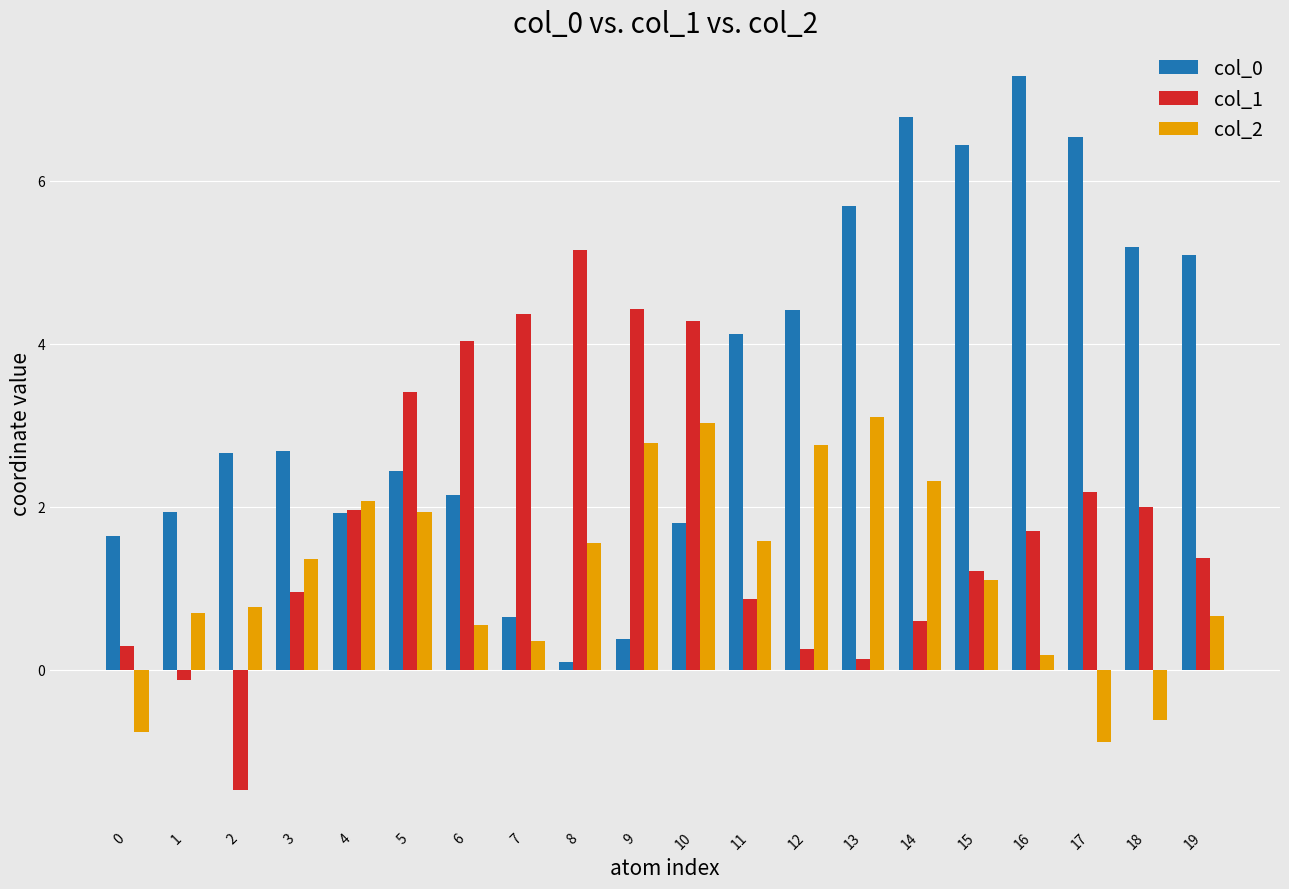

At 6, list the series in order from smallest to largest.

col_2, col_0, col_1